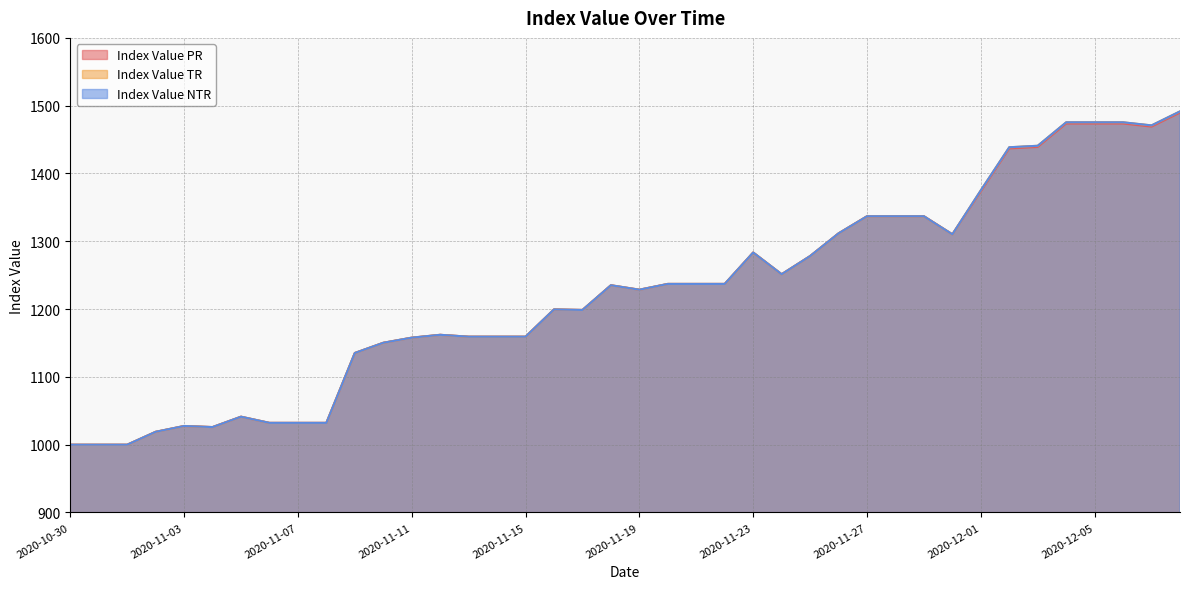

What position from the right is 2020-12-06?

3